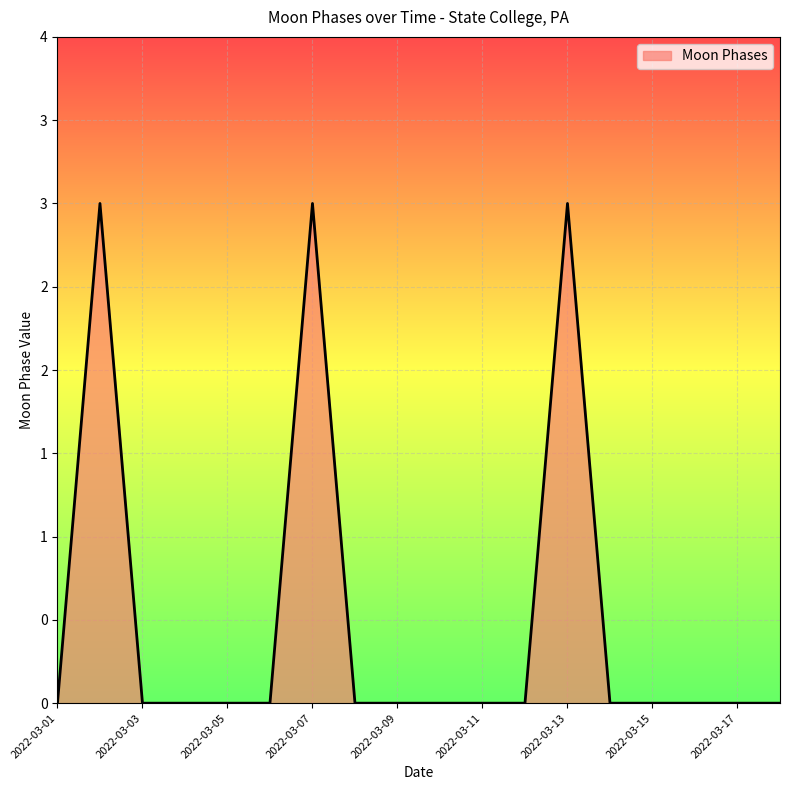

Is this an area chart (filled region under the line)?

Yes